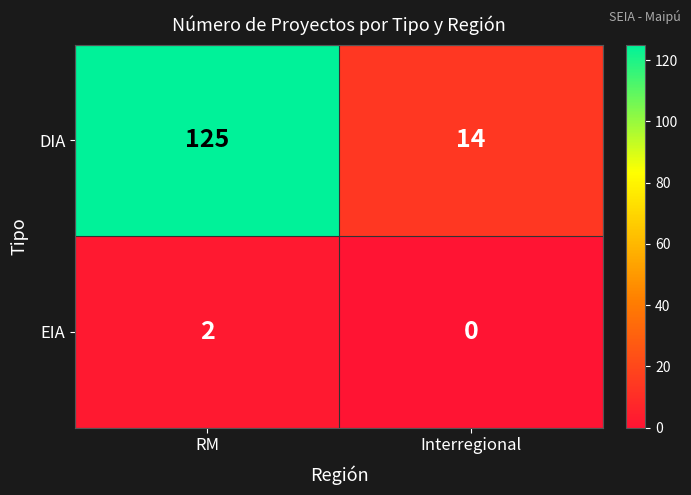

Between RM and Interregional, which series saw the biggest shift?

DIA